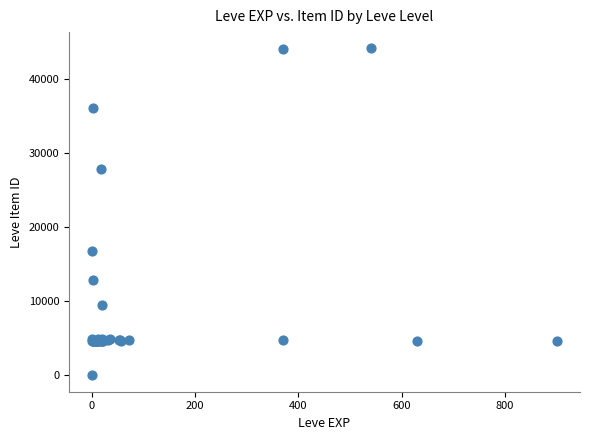

What Y value in the scatter plot is closest to 22050?

16734